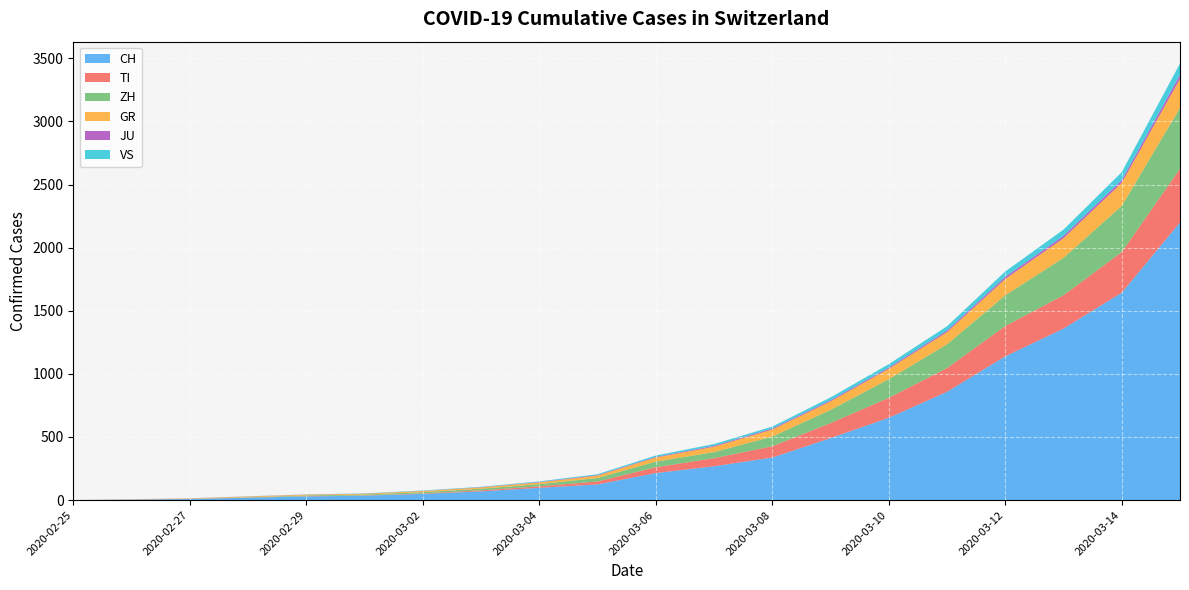

Reading right to left, transcribe all the data shown in this chart.

CH: 2200	1643	1359	1139	858	652	491	337	268	214	124	97	69	49	35	29	19	8	4	0
TI: 425	322	264	240	188	158	119	89	64	46	23	12	8	4	2	2	1	1	1	0
ZH: 482	366	296	243	188	148	104	77	48	45	28	17	13	10	7	6	2	2	0	0
GR: 230	183	156	130	97	82	68	56	43	32	19	14	10	9	6	6	6	2	2	0
JU: 32	21	18	17	12	10	9	8	7	5	4	3	2	1	1	1	1	1	0	0
VS: 90	63	50	42	34	27	22	15	14	11	7	5	3	3	2	1	1	0	0	0